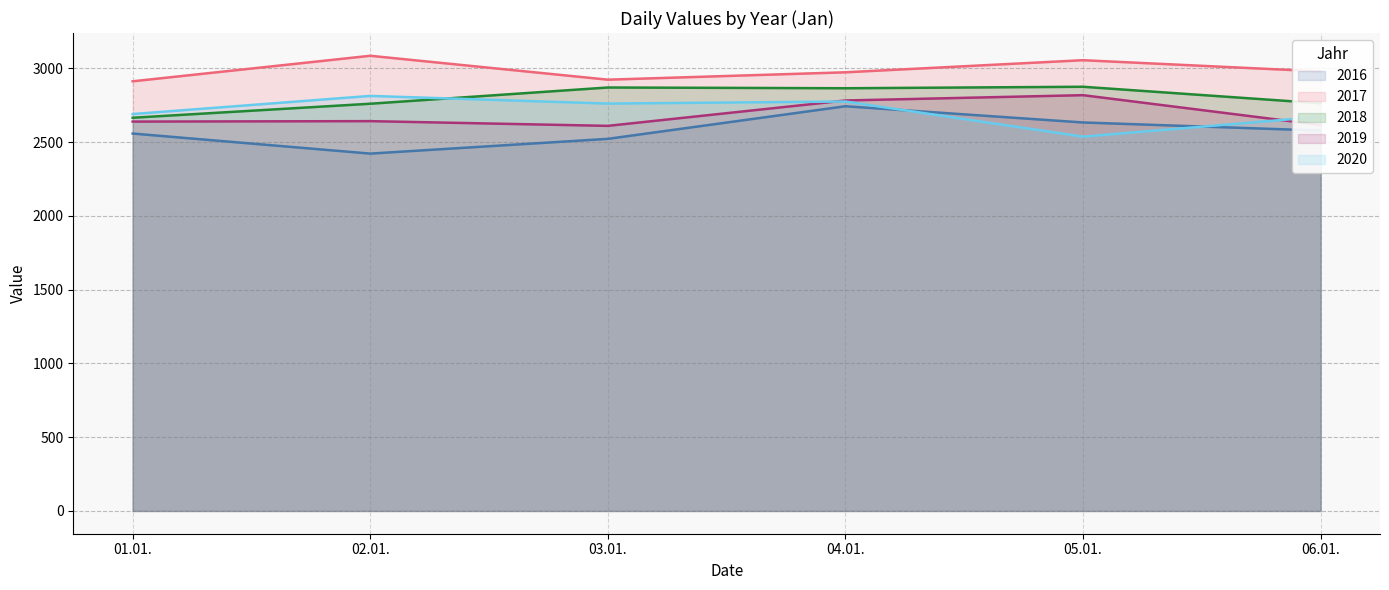

List the series in order of their peak value, highest first.

2017, 2018, 2019, 2020, 2016